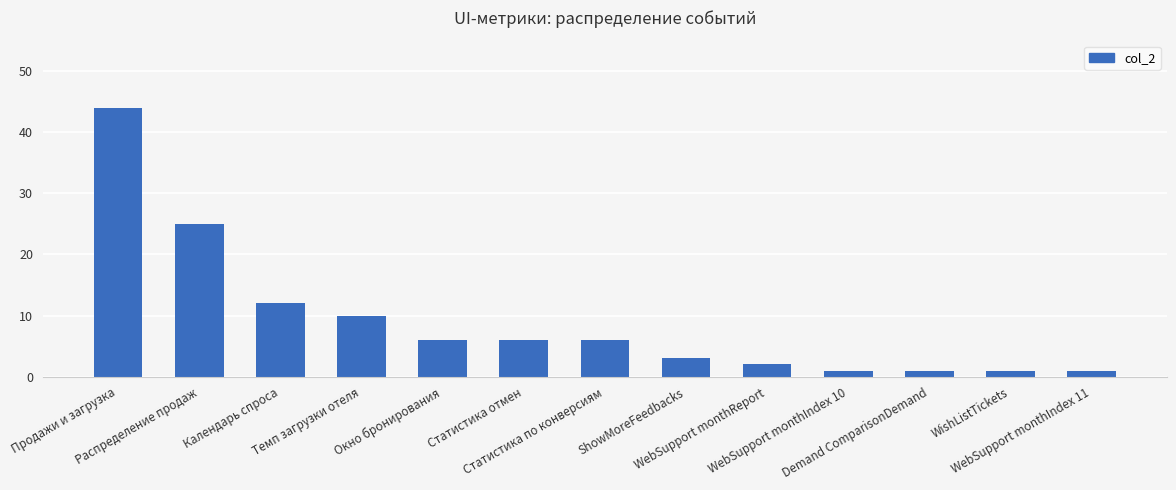

The chart shows a value of 6 at Окно бронирования. True or false?

True